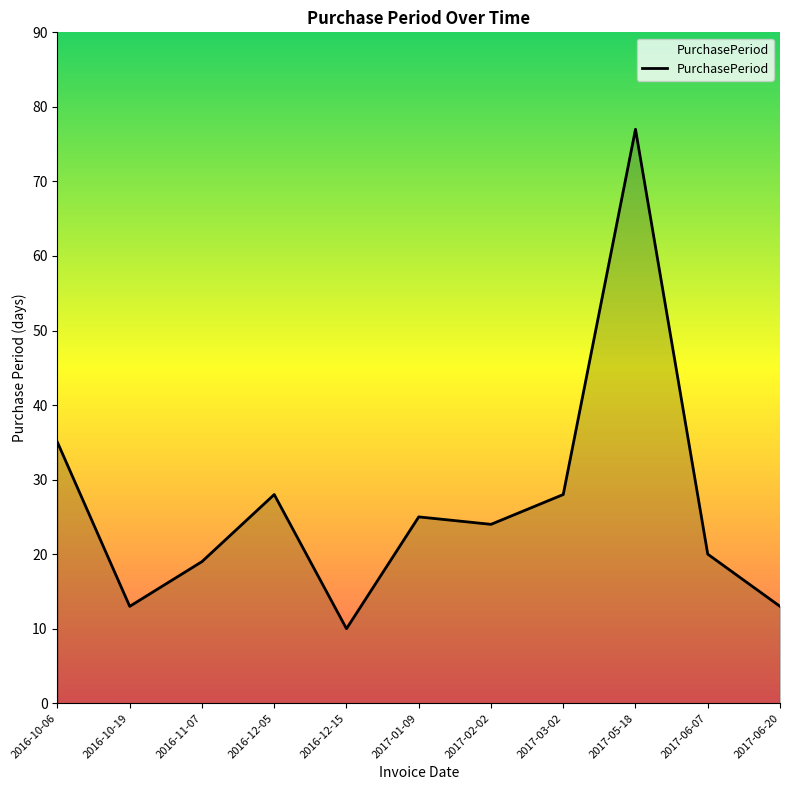

Which category has the highest value across all series?

2017-05-18